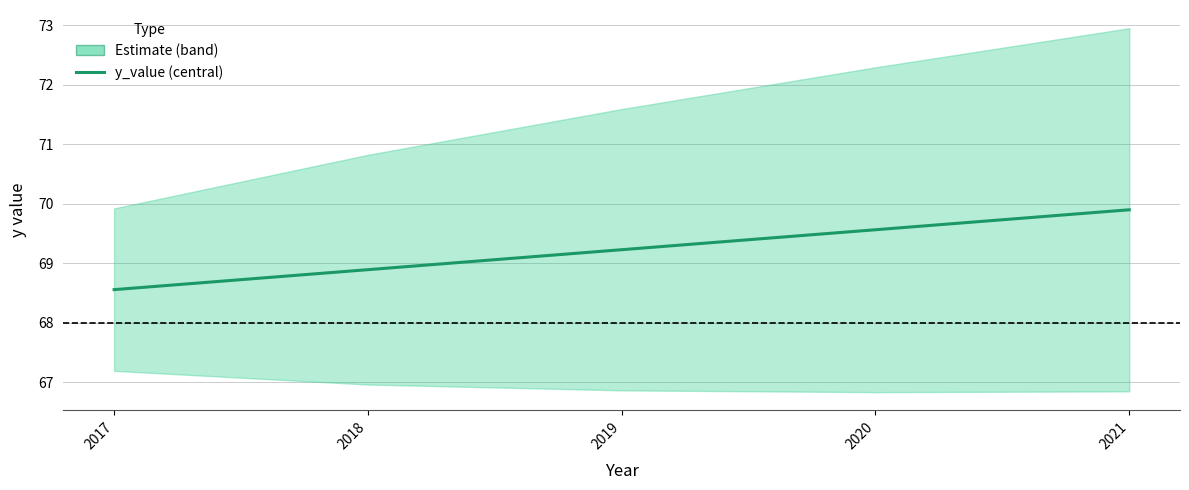

Between 2017 and 2018, which is larger?

2018